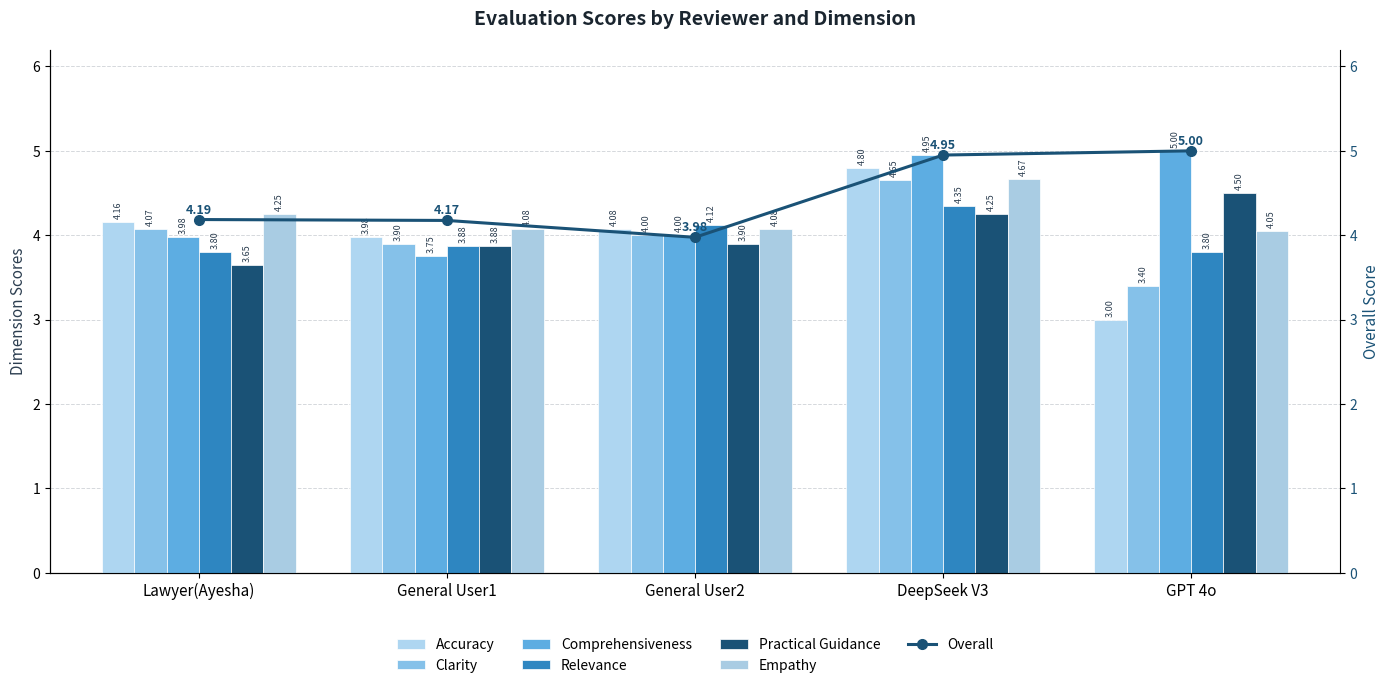

What is the sum of the Clarity values at Lawyer(Ayesha) and DeepSeek V3?

8.7